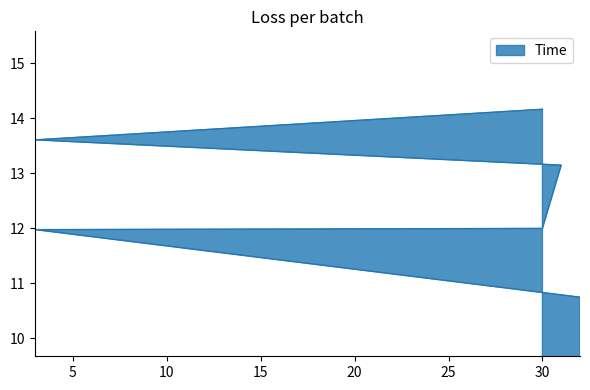

True or false: the data has more than 0 interior local peaks.

False